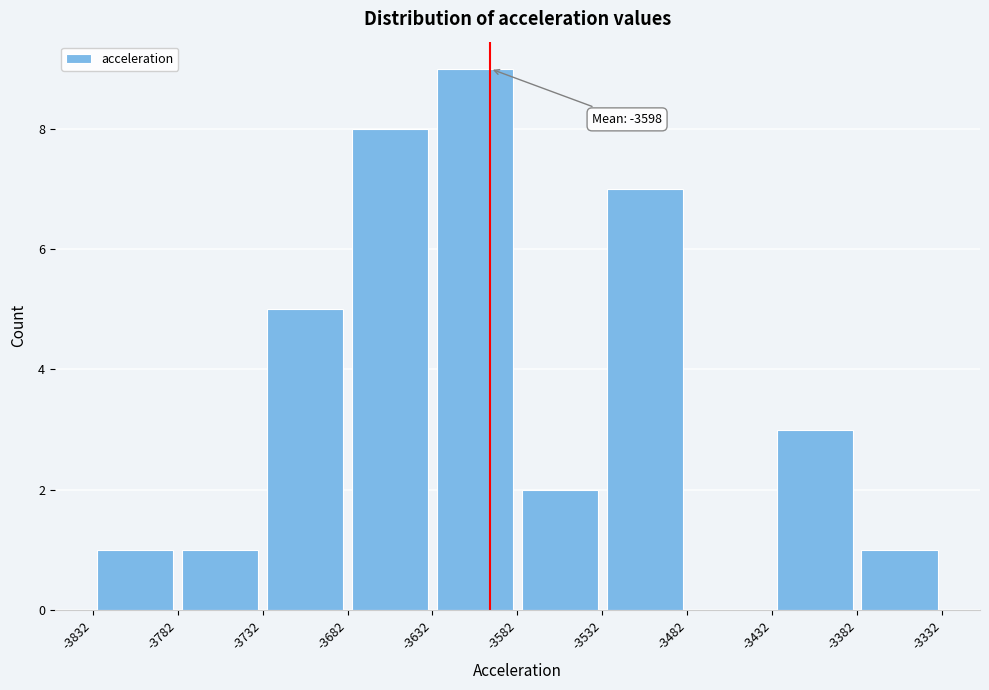

Over which range of the x-axis is the bar tallest?

-3632 to -3582